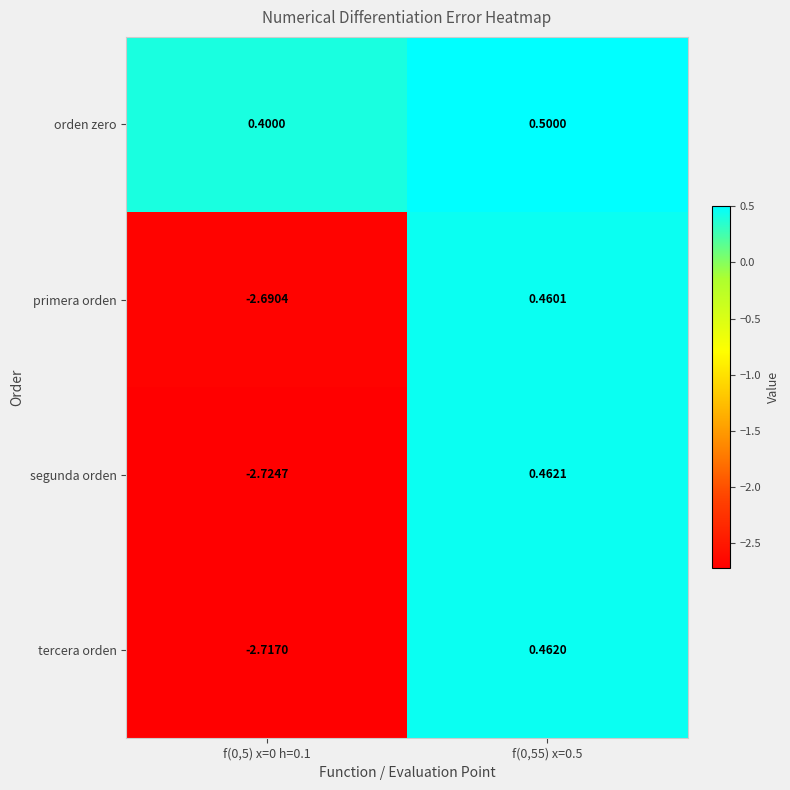

Which series has the largest total across all categories?

orden zero